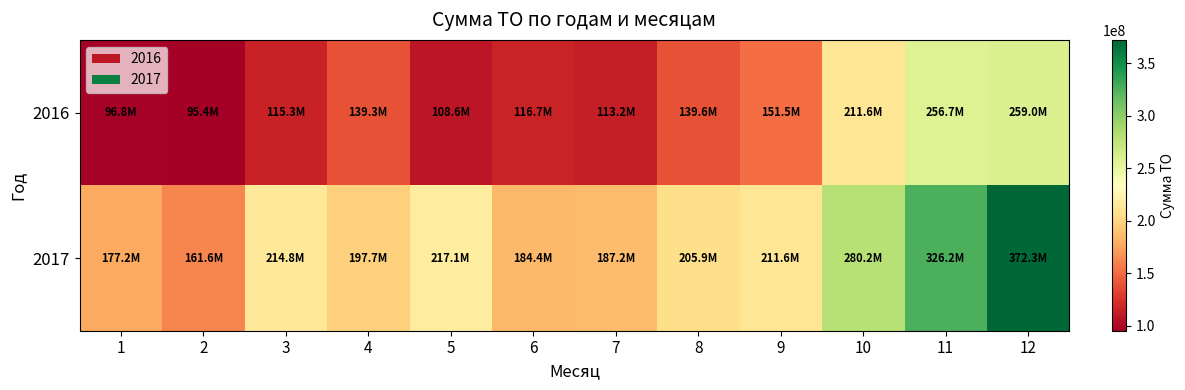

What is the difference between the highest and lowest values at 9?

60161309